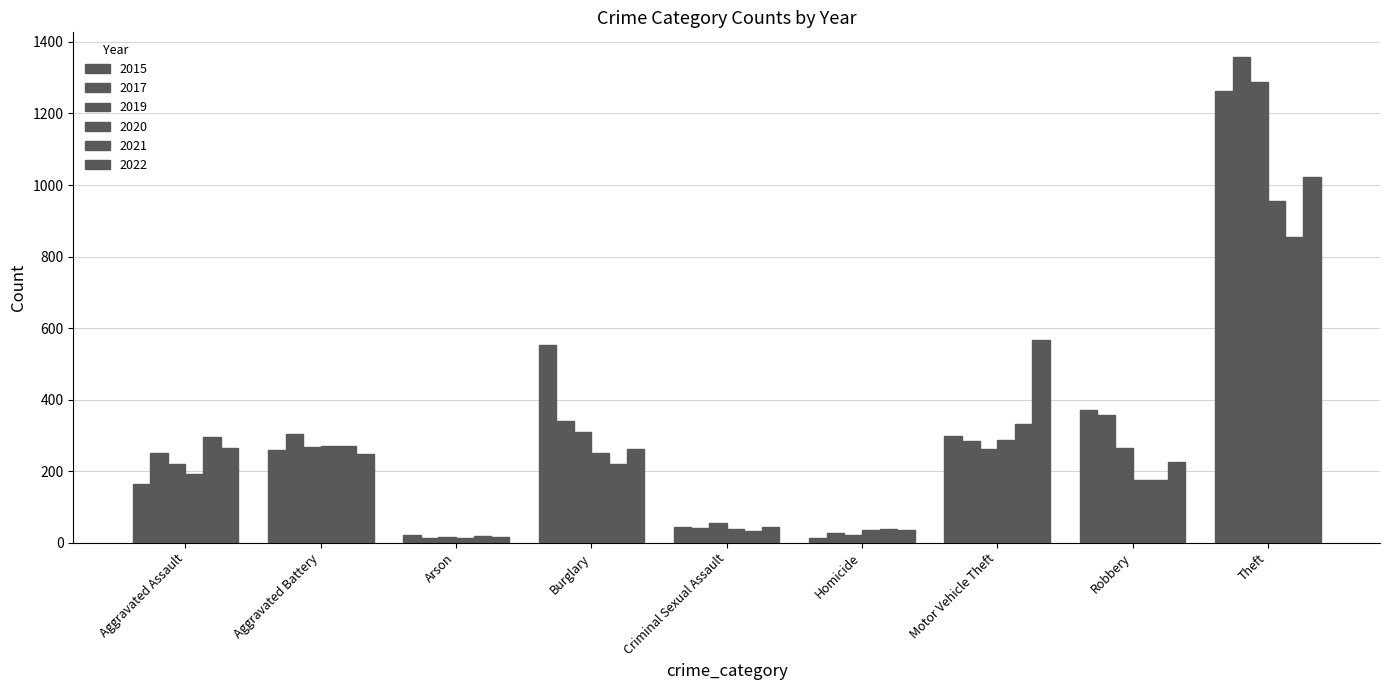

The value of 2022 at Theft is 498. True or false?

False